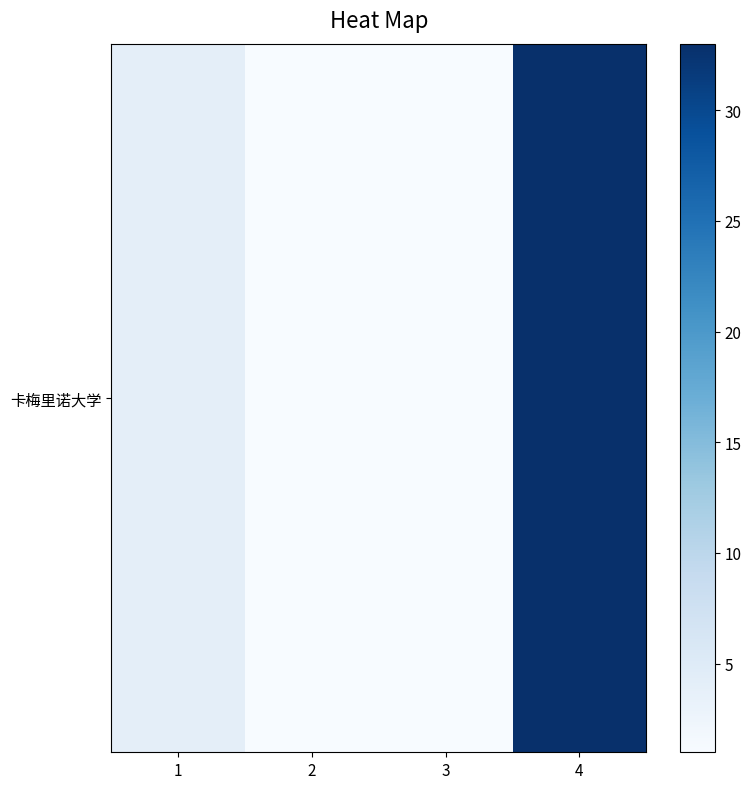

Count the number of values greater than 4.

1